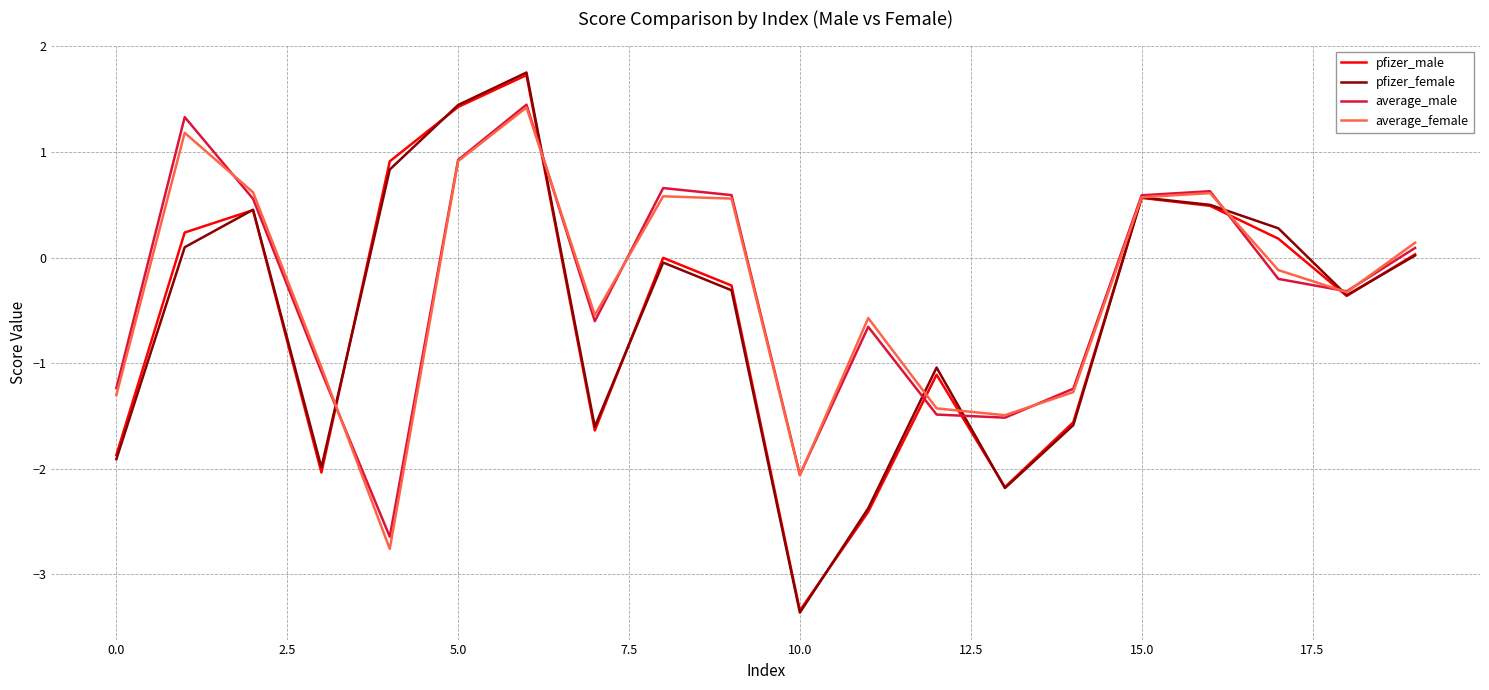

Which series has the largest range (max minus min)?

pfizer_female